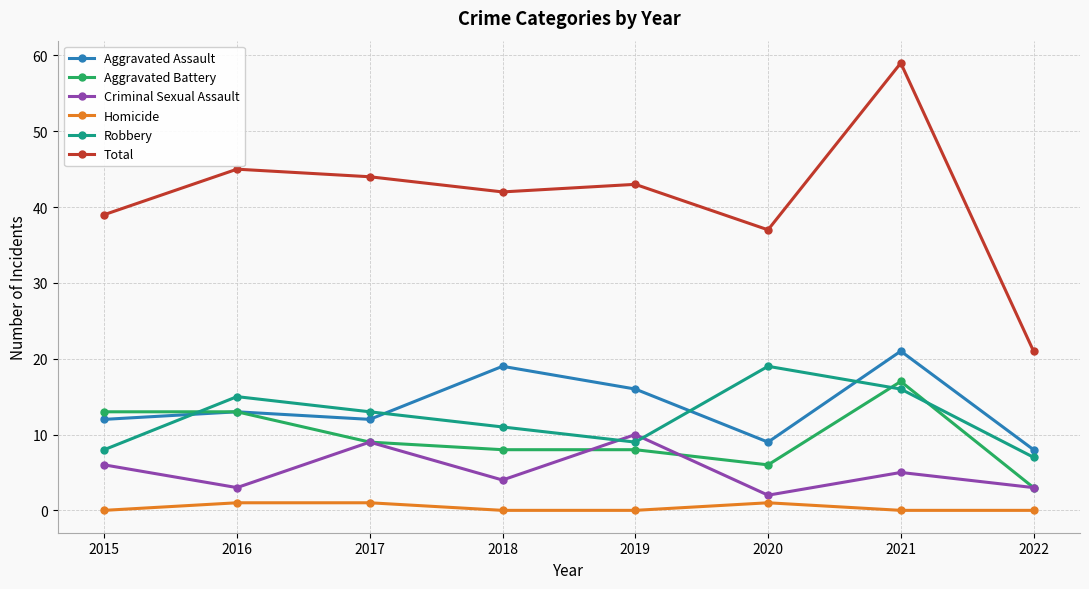

What is the difference between the Robbery values at 2021 and 2018?

5